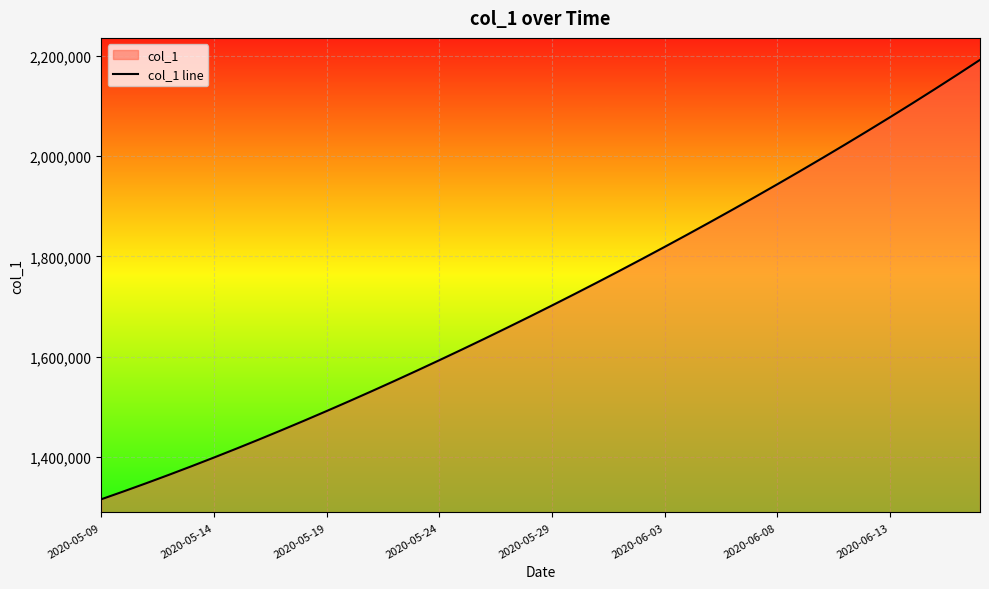

Is it true that the value at 11 is 414011.8?

False